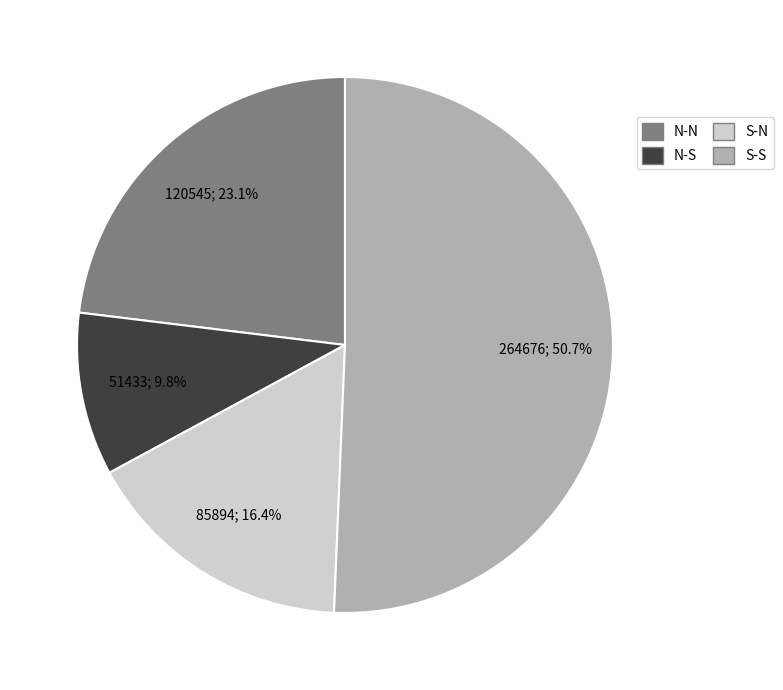

How many segments does this pie chart have?

4